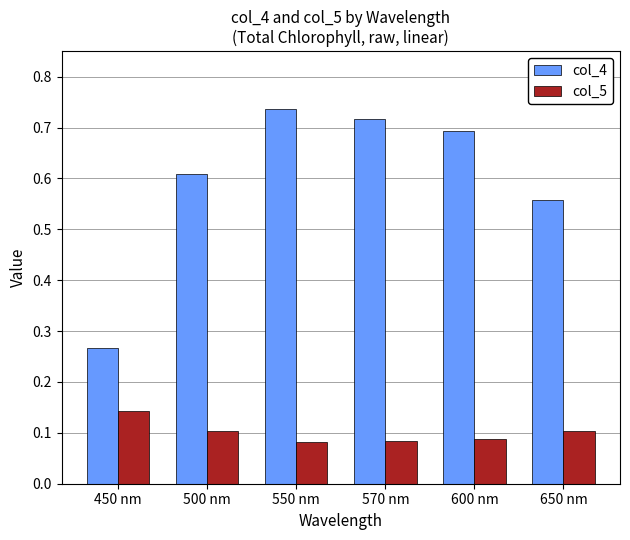

Which series changed the most between 570 nm and 650 nm?

col_4